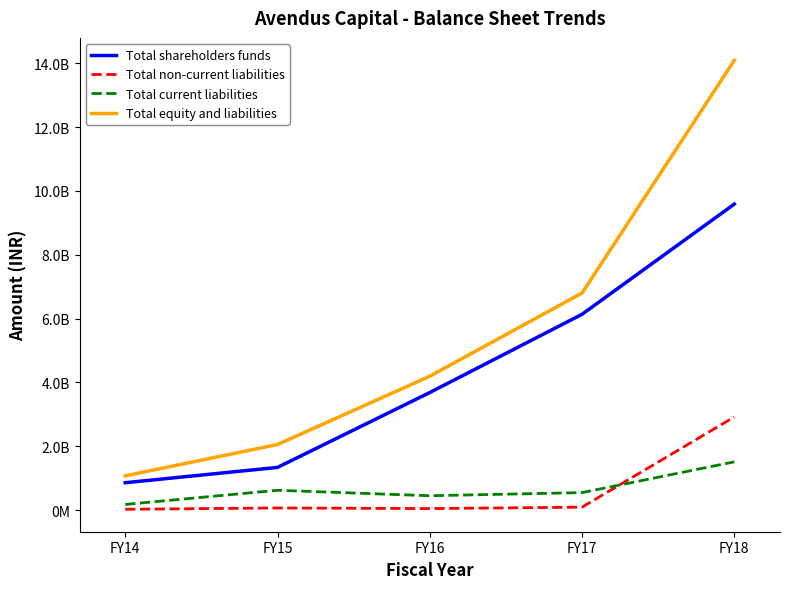

What are all the series names shown in the legend?

Total shareholders funds, Total non-current liabilities, Total current liabilities, Total equity and liabilities